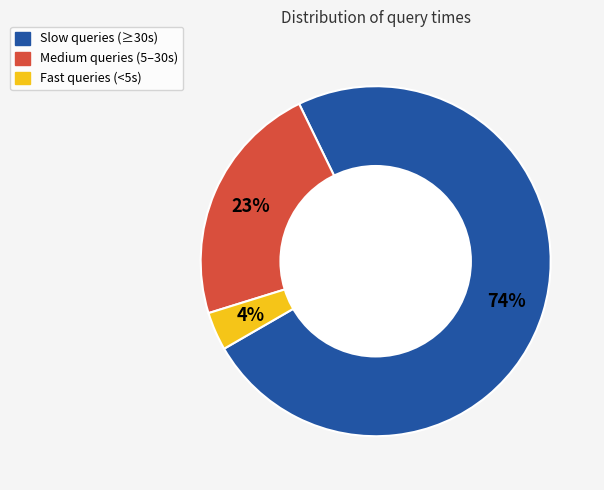

Is there any slice that represents more than half of the pie?

Yes